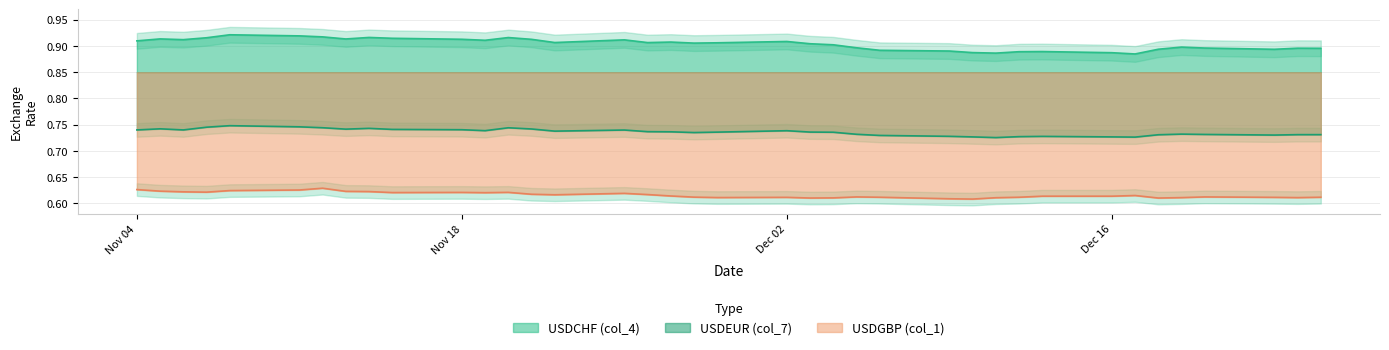

What is the total value across all series at 2013-12-10?

2.2